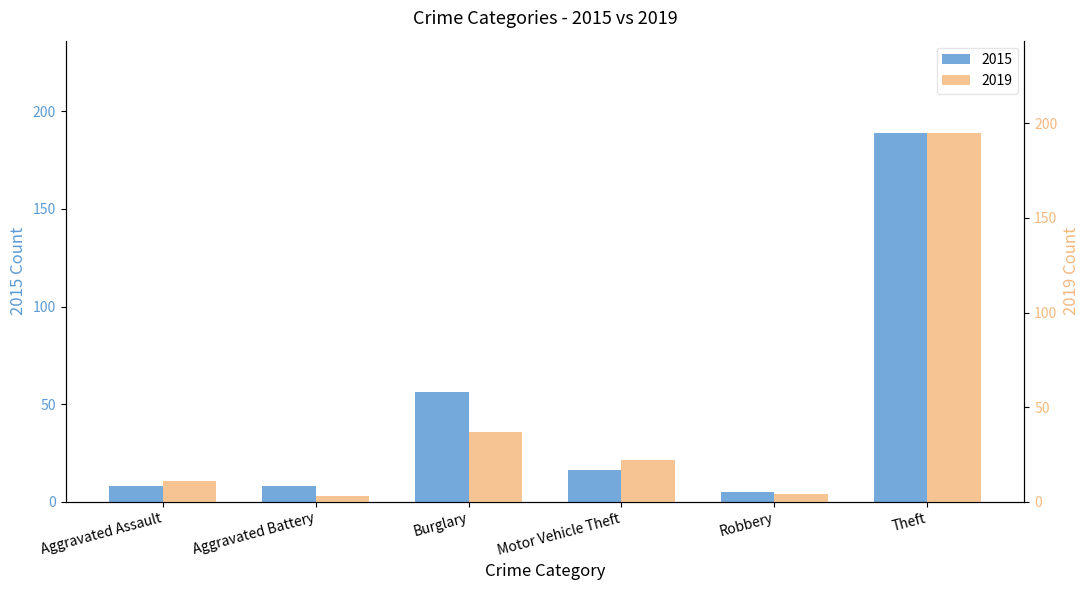

Does the chart contain stacked bars?

No